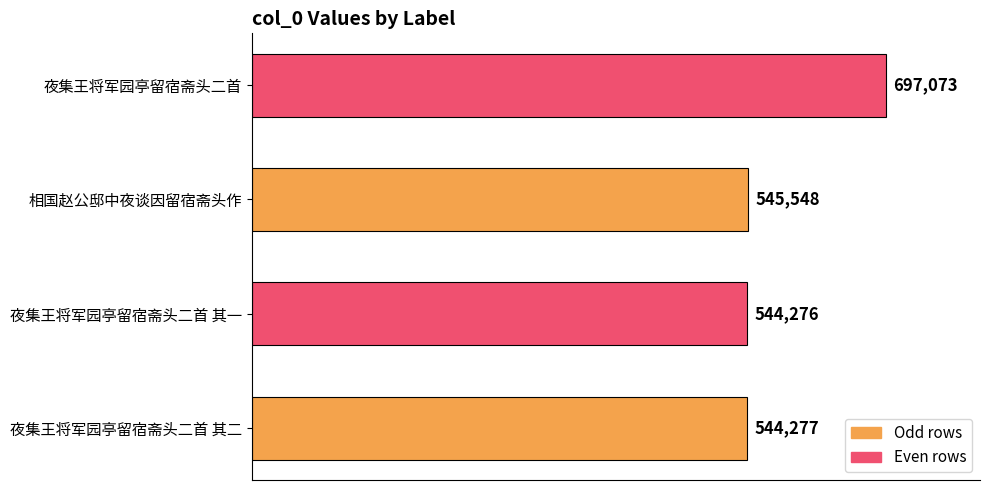

Reading top to bottom, what are all the values shown in this chart?

夜集王将军园亭留宿斋头二首=697073	相国赵公邸中夜谈因留宿斋头作=545548	夜集王将军园亭留宿斋头二首 其一=544276	夜集王将军园亭留宿斋头二首 其二=544277